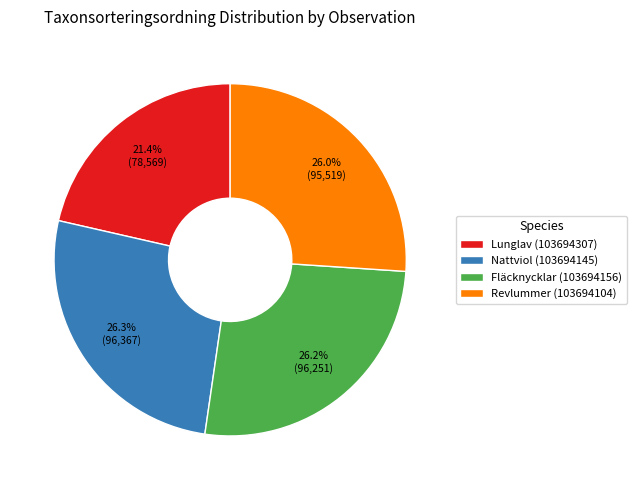

True or false: Nattviol (103694145) accounts for 40% of the total.

False